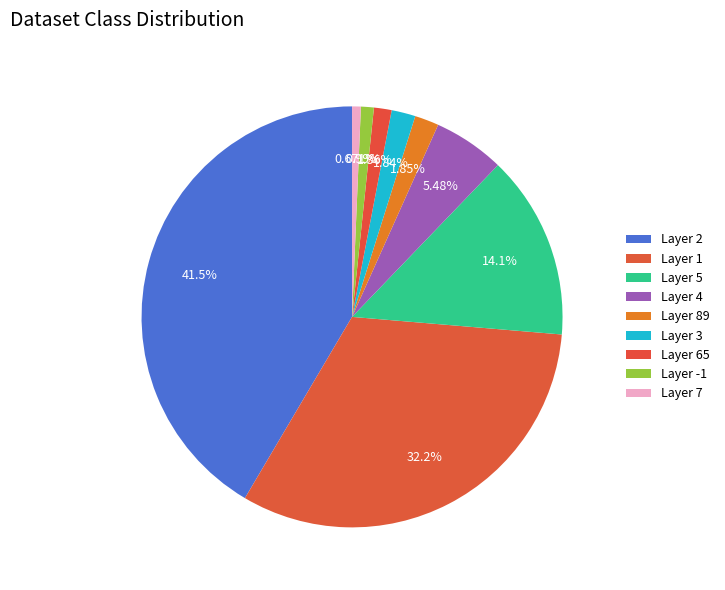

How many segments does this pie chart have?

9